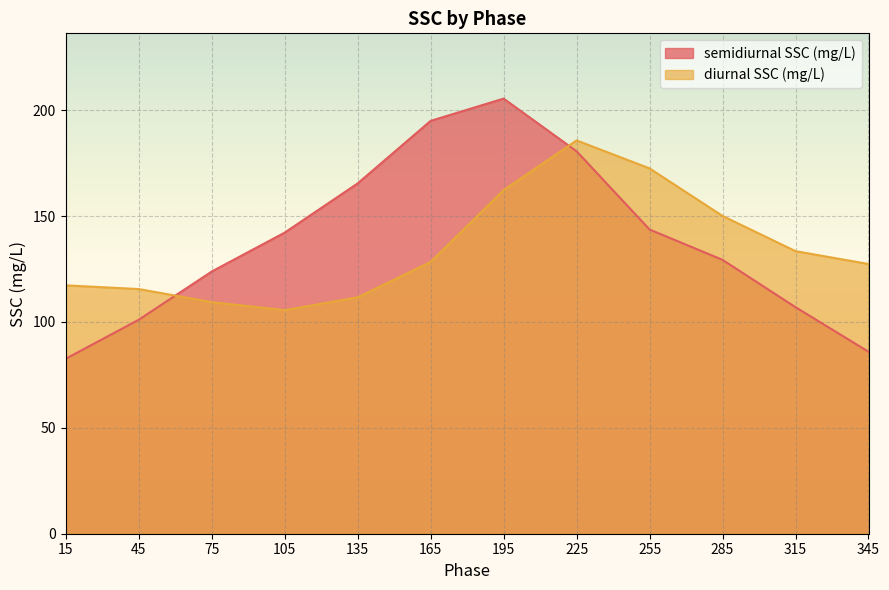

What is the difference between the second highest and second lowest values in the semidiurnal SSC (mg/L) series?

109.0